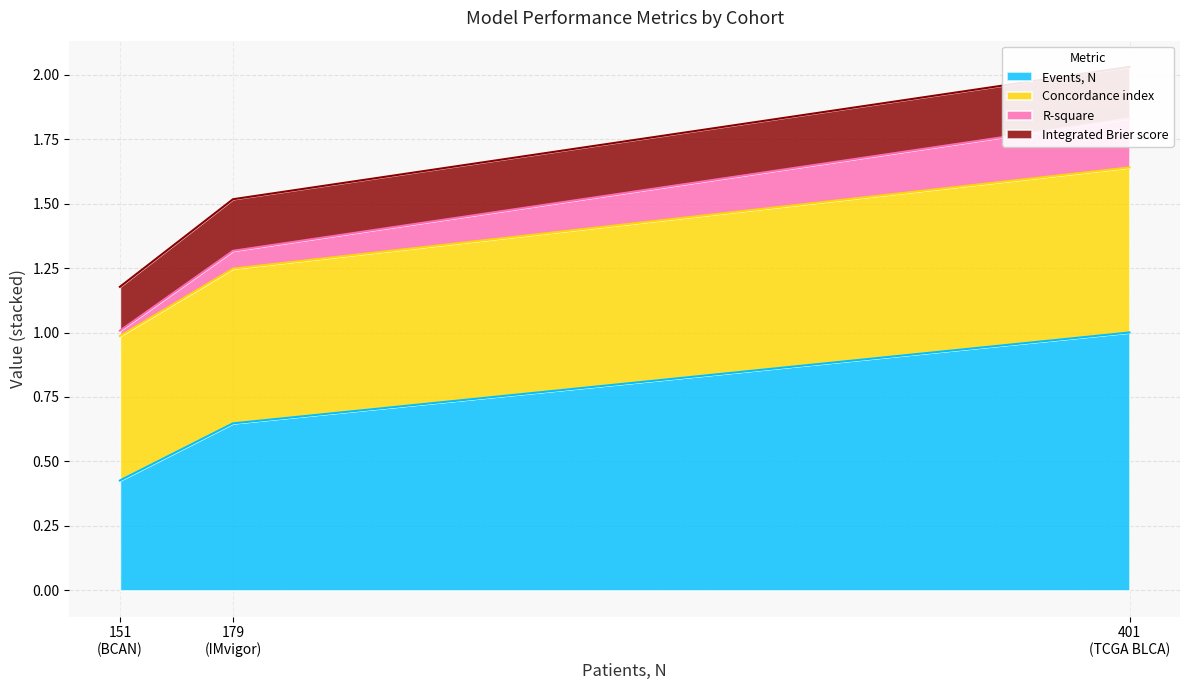

At which category is the sum across all series the highest?

401 (TCGA BLCA)